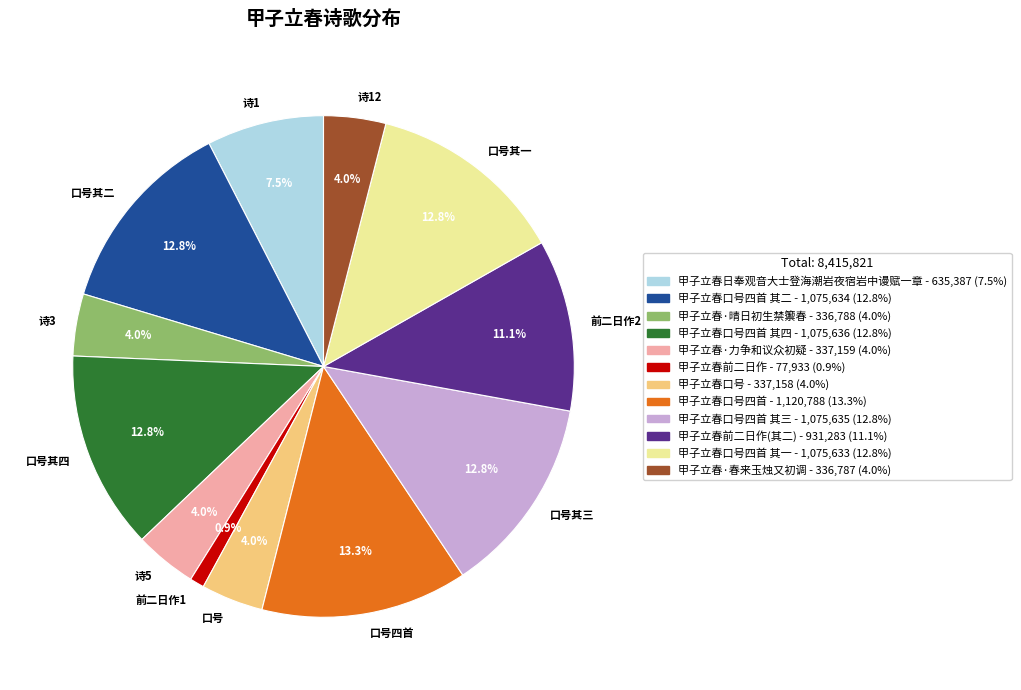

How many slices are in this pie chart?

12